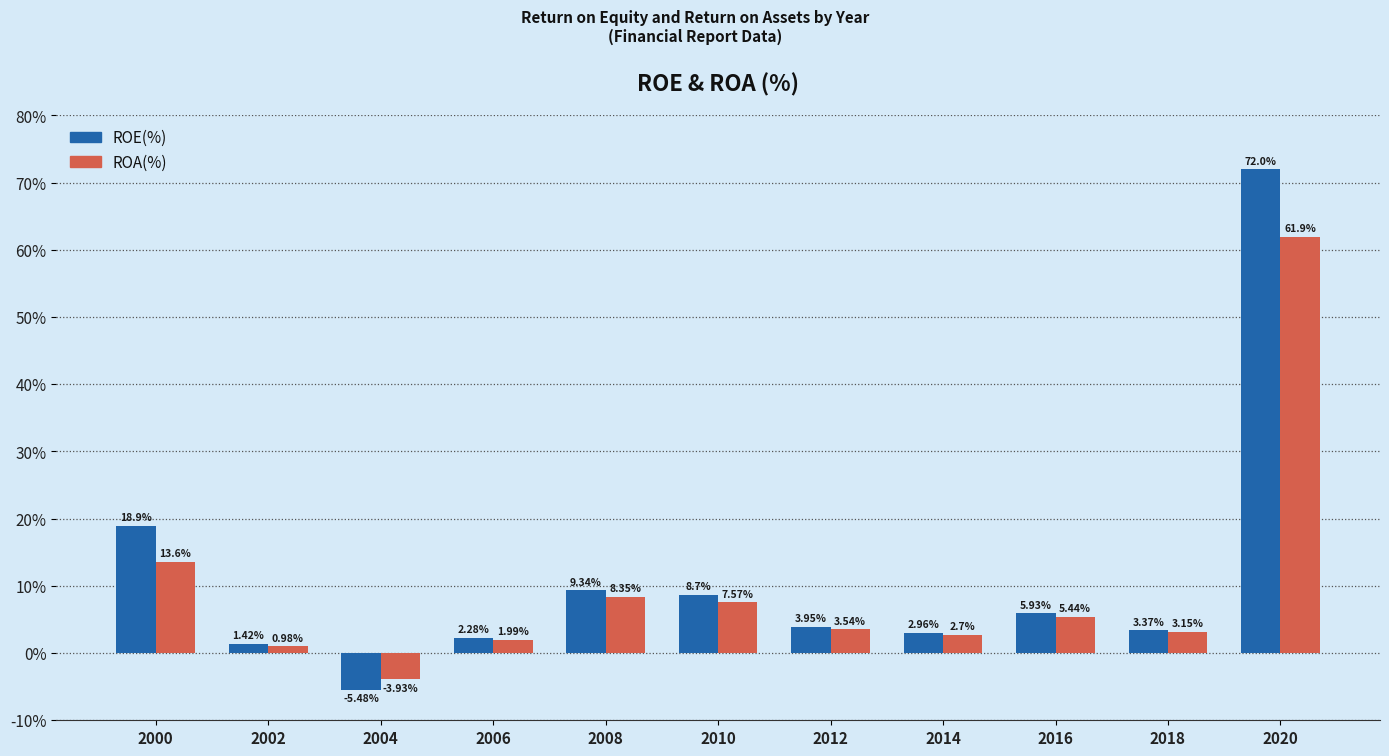

Where is ROA(%) nearest to the value 28?

2000